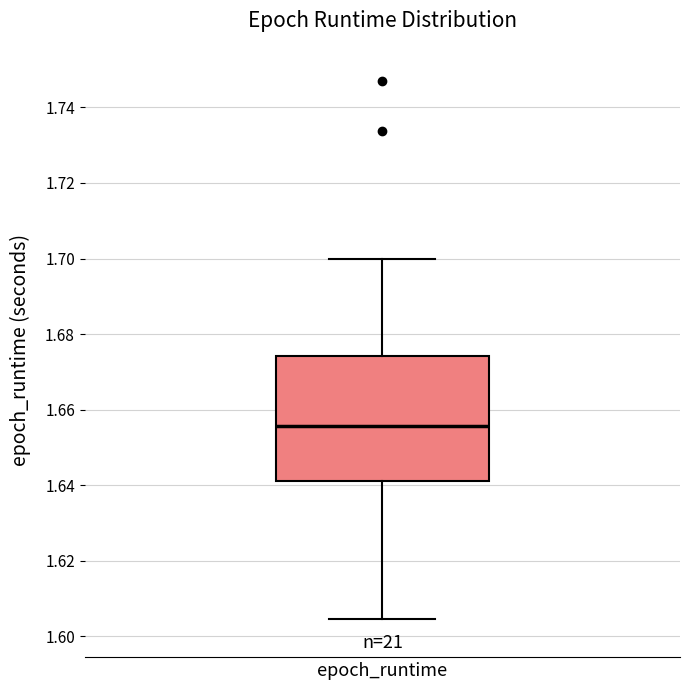

Read this box plot against the y-axis: the position of the median line, the range covered by the box, and the ends of both whiskers. The values are not printed on the chart, so give them approximately, as read against the axis.

median 1.656, box 1.642 to 1.674, whiskers 1.604 to 1.700